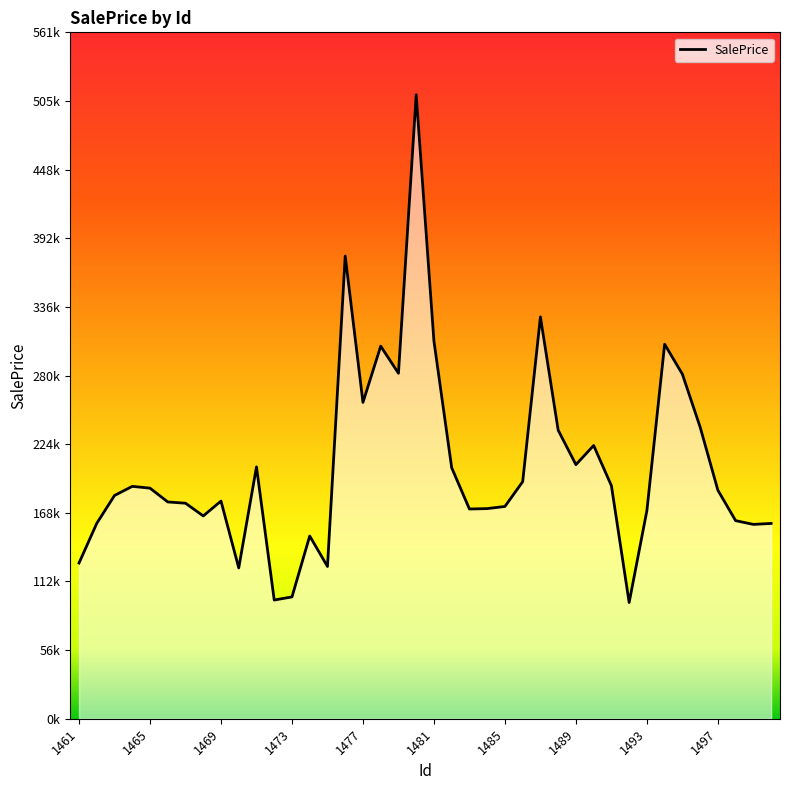

List the labels in order of value, largest first.

19, 15, 26, 20, 33, 17, 18, 34, 16, 35, 27, 29, 28, 10, 21, 25, 30, 1473, 1477, 36, 1469, 1493, 1481, 1485, 24, 23, 22, 32, 1489, 37, 1465, 39, 38, 13, 1461, 14, 1497, 12, 11, 31